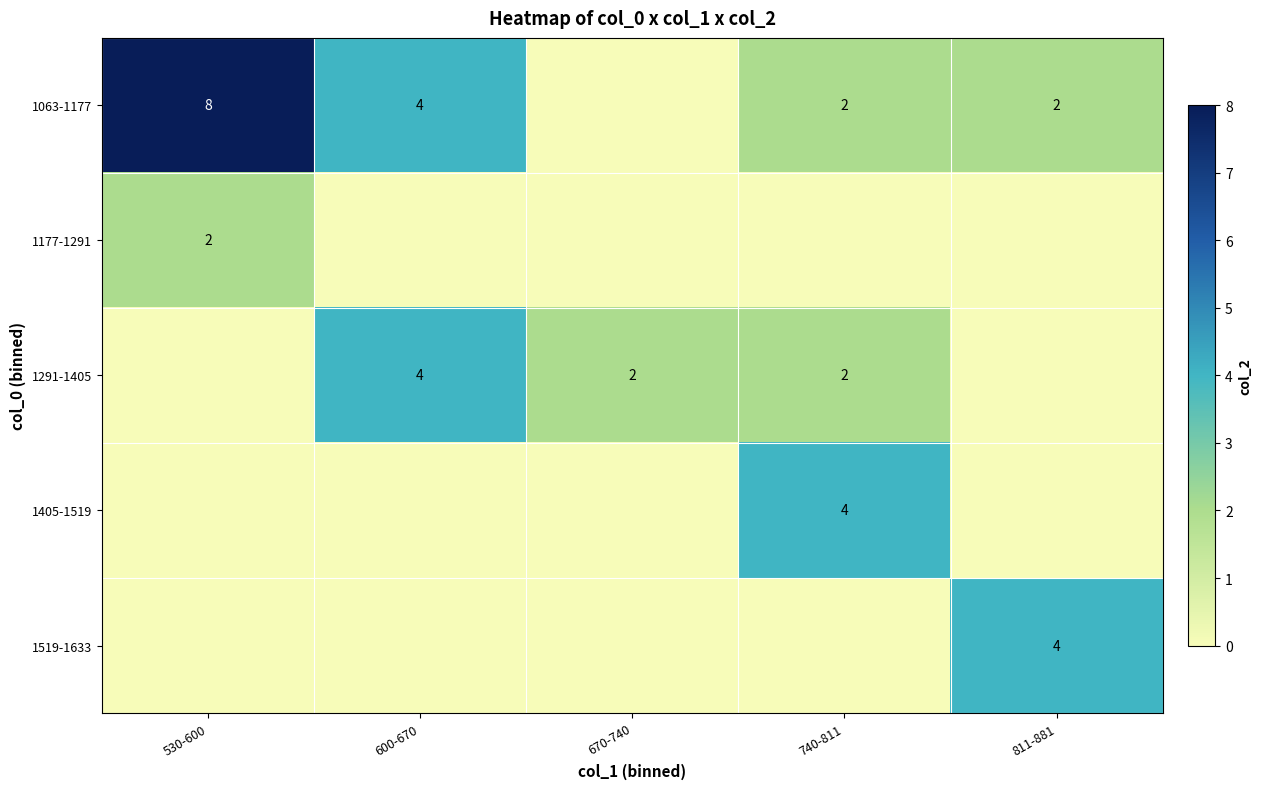

Is it true that 1291-1405 equals 6 at 600-670?

False